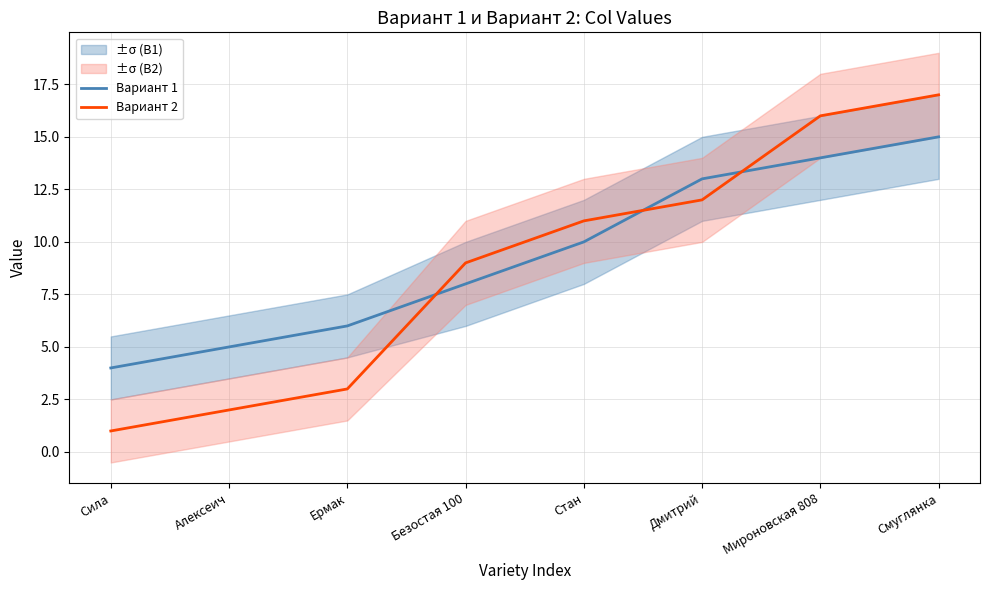

The value of Вариант 2 at Смуглянка is 7. True or false?

False